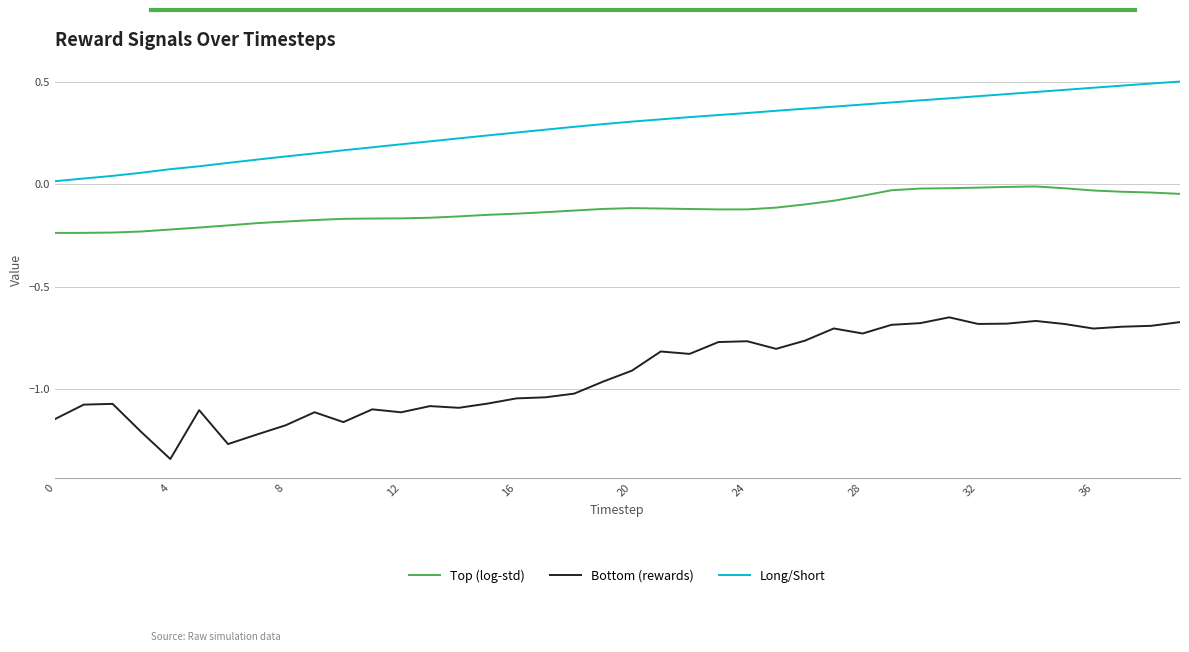

True or false: Long/Short and Bottom (rewards) cross at least once.

False